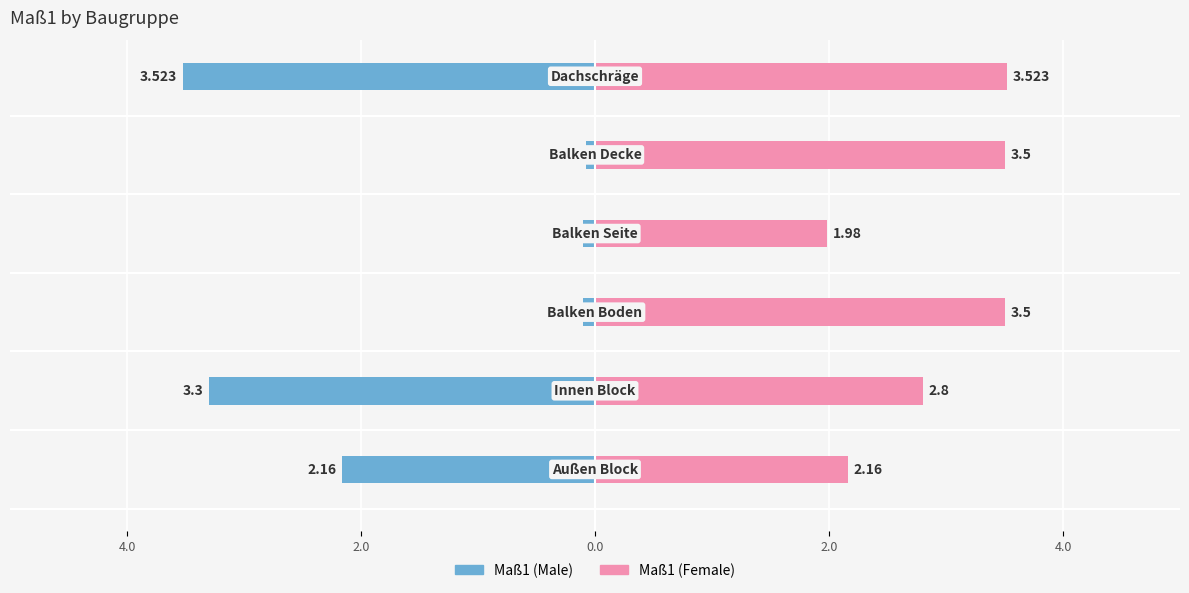

How many bars are there in each group?

2